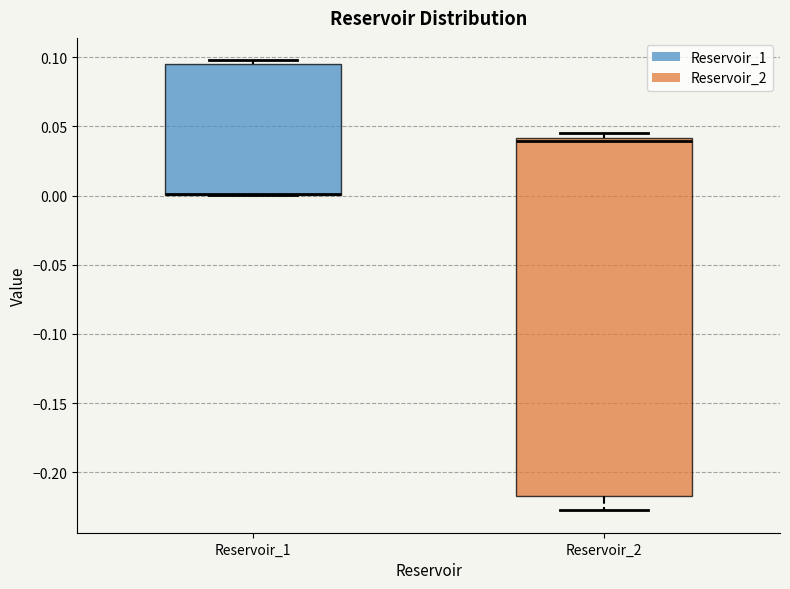

Reading left to right, read every box against the y-axis: the position of its median line, the range the box covers, and the ends of its whiskers. The values are not printed on the chart, so give them approximately, as read against the axis.

Reservoir_1: median 0.000 (drawn on the box's lower edge), box 0.000 to 0.095, whiskers 0.000 to 0.100
Reservoir_2: median 0.040 (just below the box's upper edge), box -0.215 to 0.040, whiskers -0.230 to 0.045